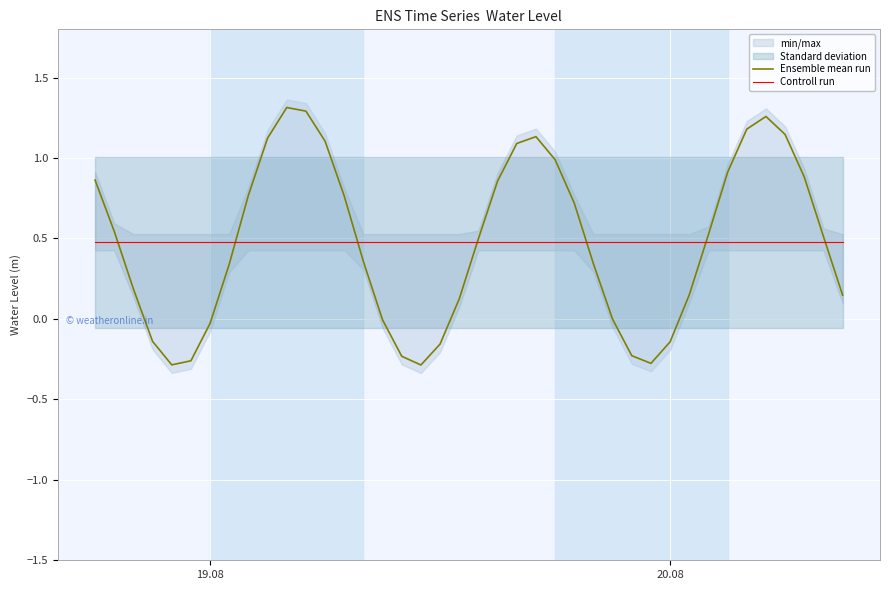

List the series in order of their overall mean, lowest first.

Ensemble mean run, Controll run